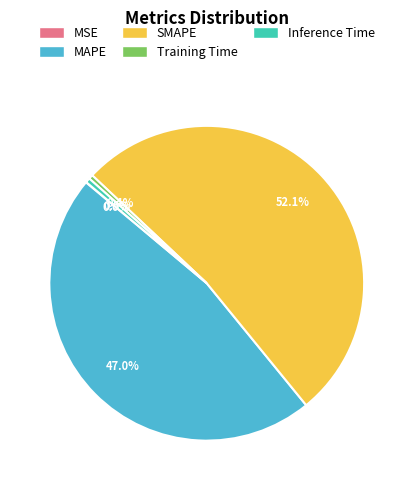

Does any single category account for the majority?

Yes